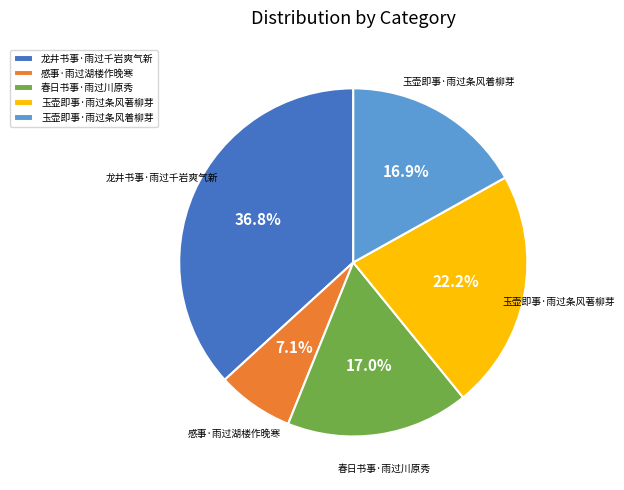

Does 感事·雨过湖楼作晚寒 account for over 50% of the chart?

No